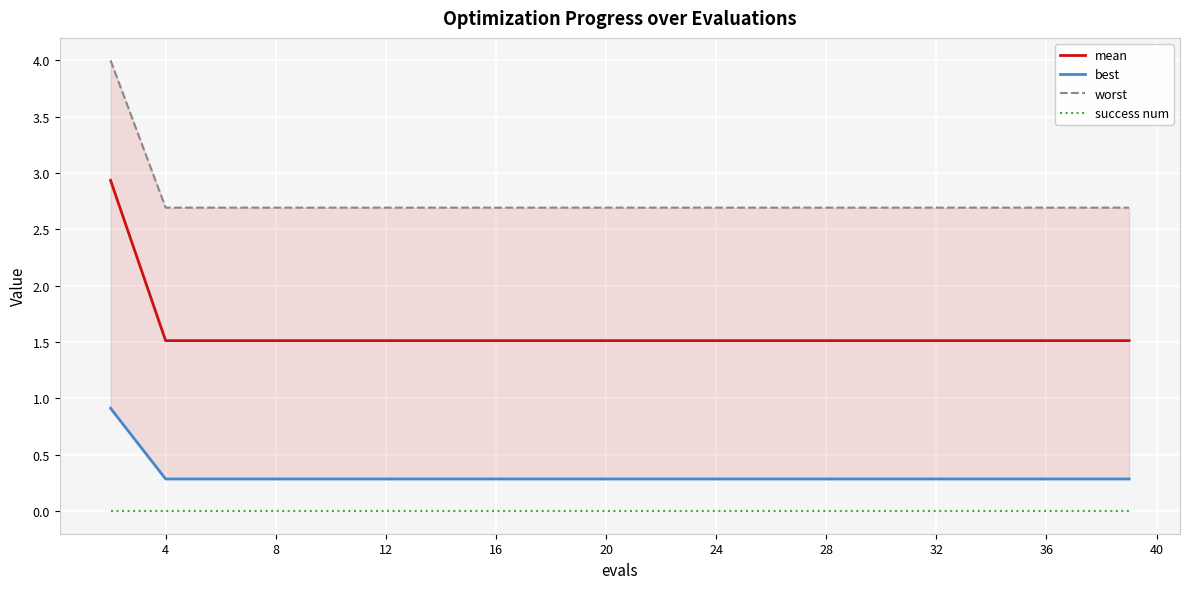

Where is best nearest to the value 0?

4